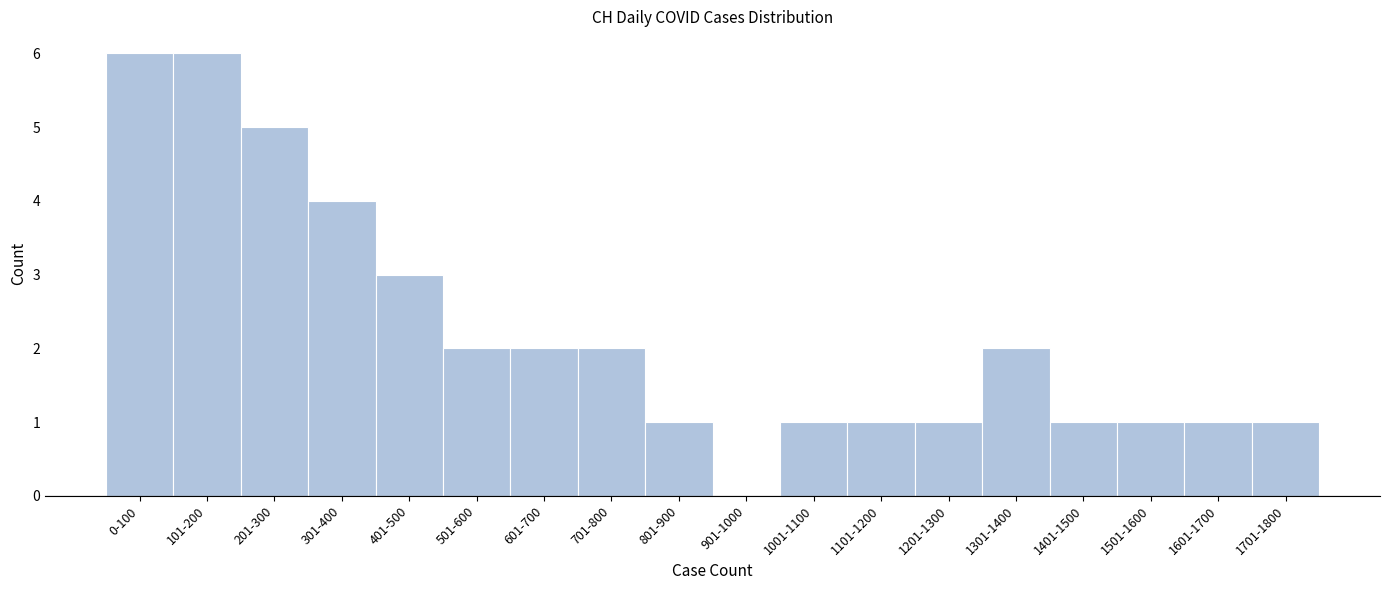

Reading right to left, extract all data points from this chart.

1701-1800=1	1601-1700=1	1501-1600=1	1401-1500=1	1301-1400=2	1201-1300=1	1101-1200=1	1001-1100=1	901-1000=0	801-900=1	701-800=2	601-700=2	501-600=2	401-500=3	301-400=4	201-300=5	101-200=6	0-100=6